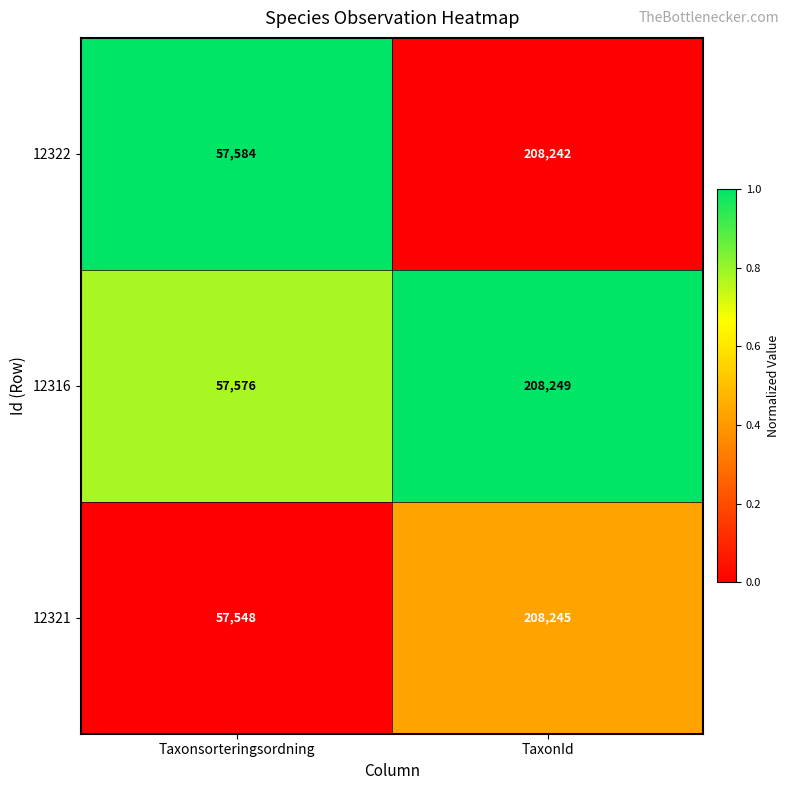

How many data points does each series have?

2